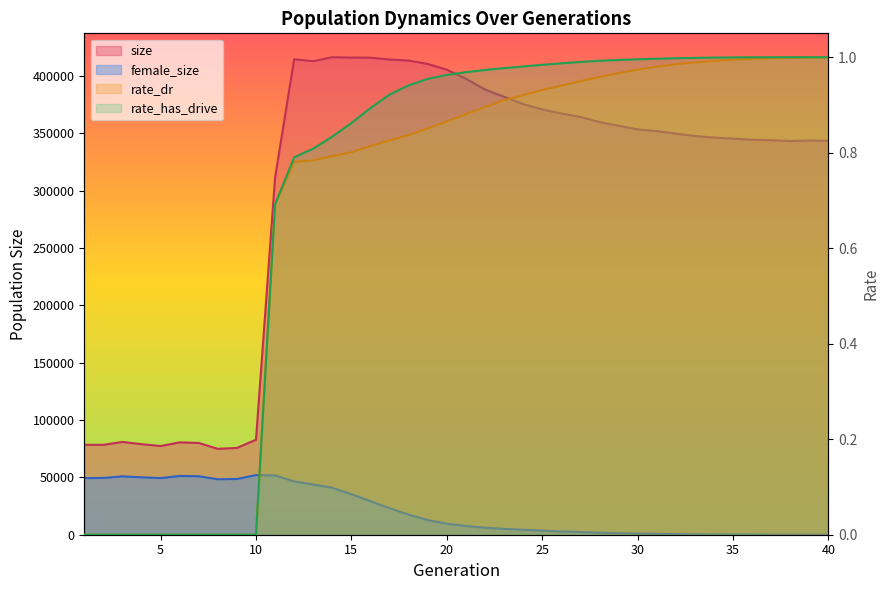

True or false: size and female_size cross at least once.

False